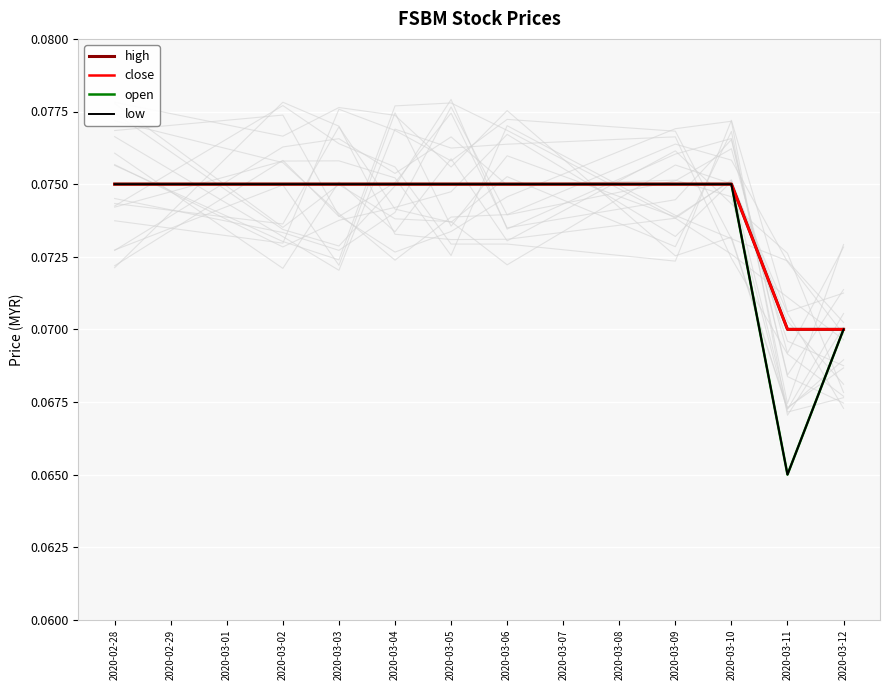

How many distinct data groups are displayed?

4